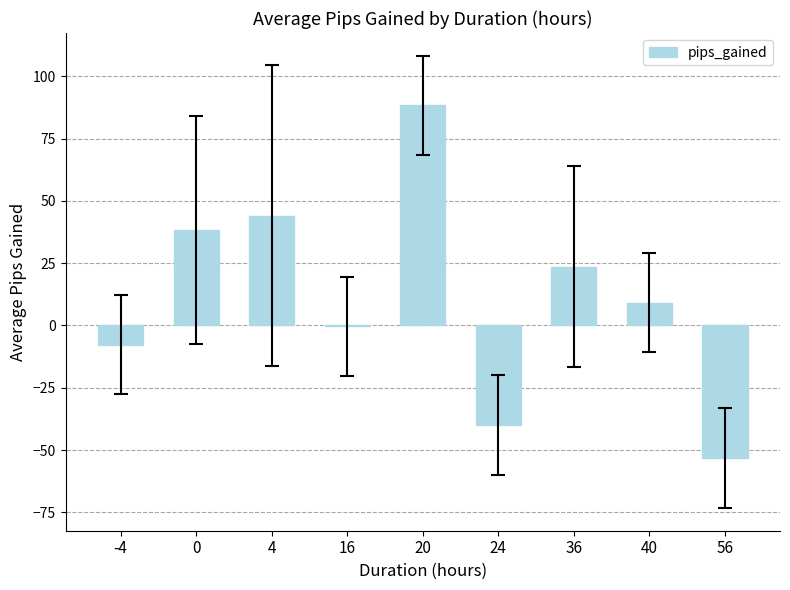

What is the change in value from 4 to 24?

-84.0